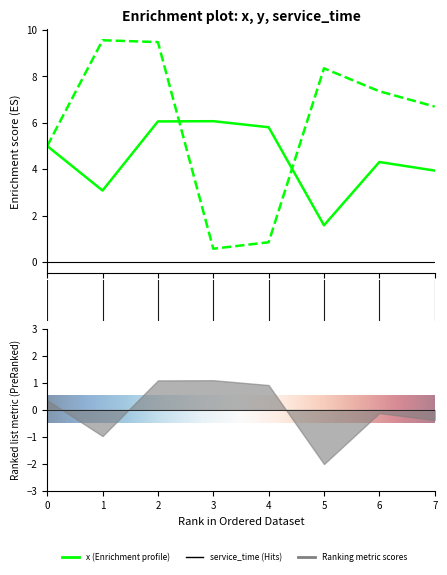

How many data points in y are above 7?

4